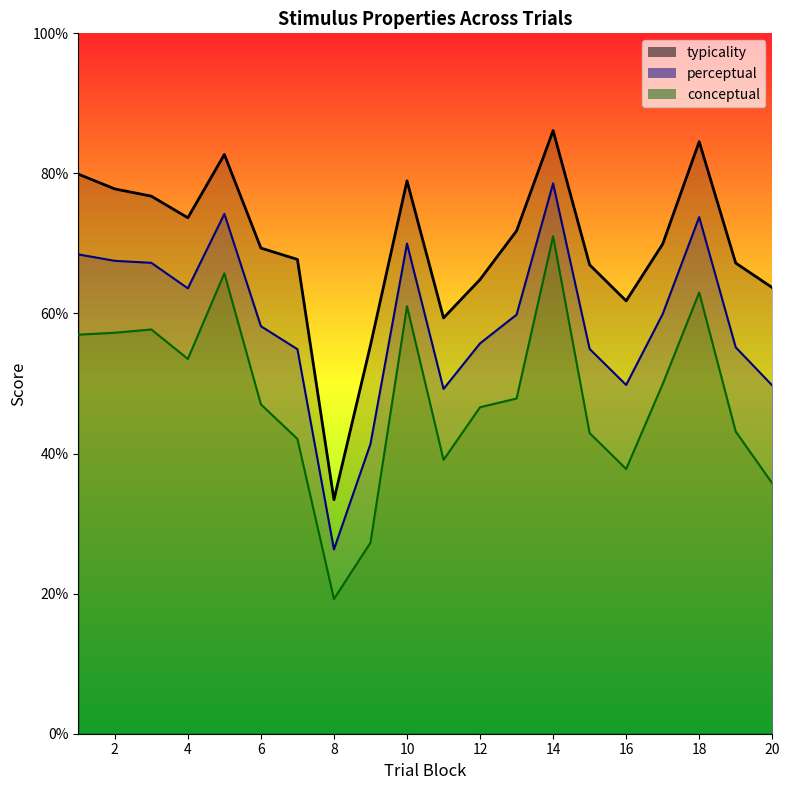

List the series in order of their overall mean, highest first.

typicality, perceptual, conceptual